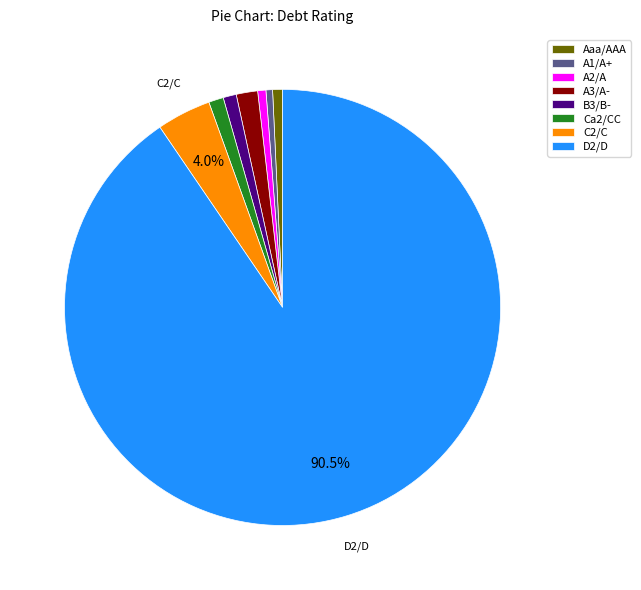

Which category has the biggest portion of the pie?

D2/D